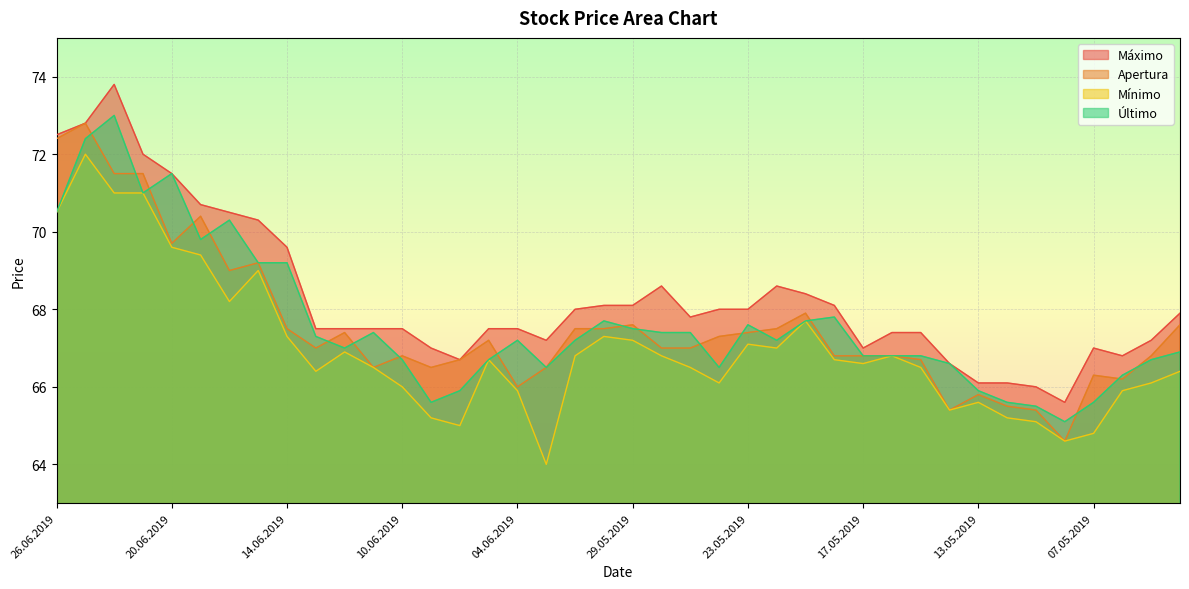

Reading left to right, what are all the values shown in this chart?

Maximo: 72.5	72.8	73.8	72.0	71.5	70.7	70.5	70.3	69.6	67.5	67.5	67.5	67.5	67.0	66.7	67.5	67.5	67.2	68.0	68.1	68.1	68.6	67.8	68.0	68.0	68.6	68.4	68.1	67.0	67.4	67.4	66.6	66.1	66.1	66.0	65.6	67.0	66.8	67.2	67.9
Apertura: 72.4	72.8	71.5	71.5	69.7	70.4	69.0	69.2	67.5	67.0	67.4	66.5	66.8	66.5	66.7	67.2	66.0	66.5	67.5	67.5	67.6	67.0	67.0	67.3	67.4	67.5	67.9	66.8	66.8	66.8	66.7	65.4	65.8	65.5	65.4	64.6	66.3	66.2	66.8	67.6
Minimo: 70.5	72.0	71.0	71.0	69.6	69.4	68.2	69.0	67.3	66.4	66.9	66.5	66.0	65.2	65.0	66.7	65.9	64.0	66.8	67.3	67.2	66.8	66.5	66.1	67.1	67.0	67.7	66.7	66.6	66.8	66.5	65.4	65.6	65.2	65.1	64.6	64.8	65.9	66.1	66.4
Ultimo: 70.5	72.4	73.0	71.0	71.5	69.8	70.3	69.2	69.2	67.3	67.0	67.4	66.7	65.6	65.9	66.7	67.2	66.5	67.2	67.7	67.5	67.4	67.4	66.5	67.6	67.2	67.7	67.8	66.8	66.8	66.8	66.6	65.9	65.6	65.5	65.1	65.6	66.3	66.7	66.9